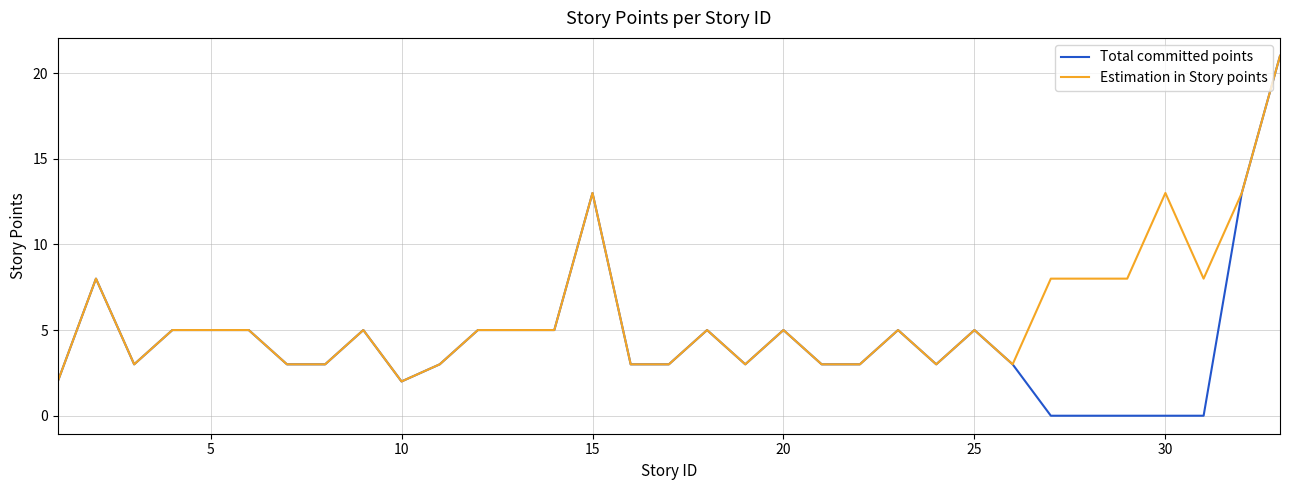

Is this an area chart (filled region under the line)?

No